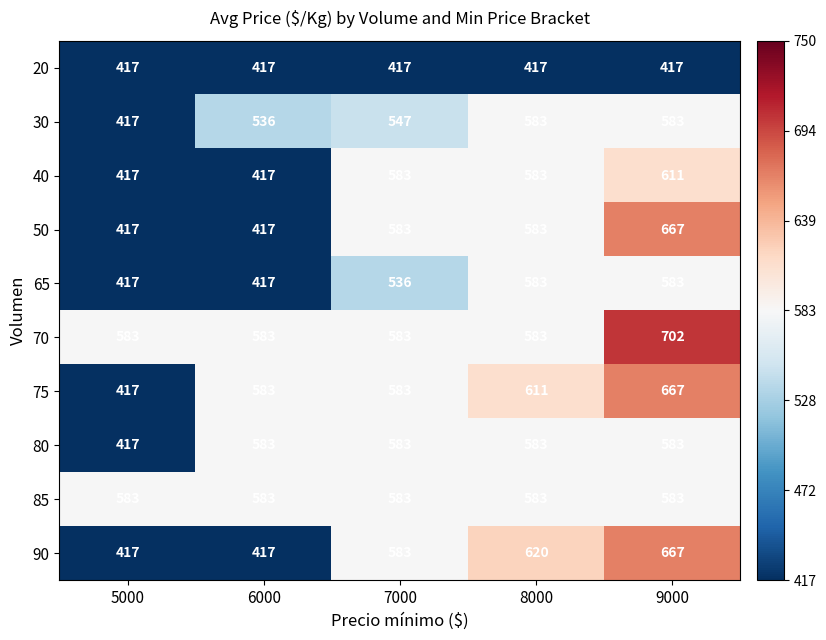

True or false: 75 has a value of 798 at 8000.

False